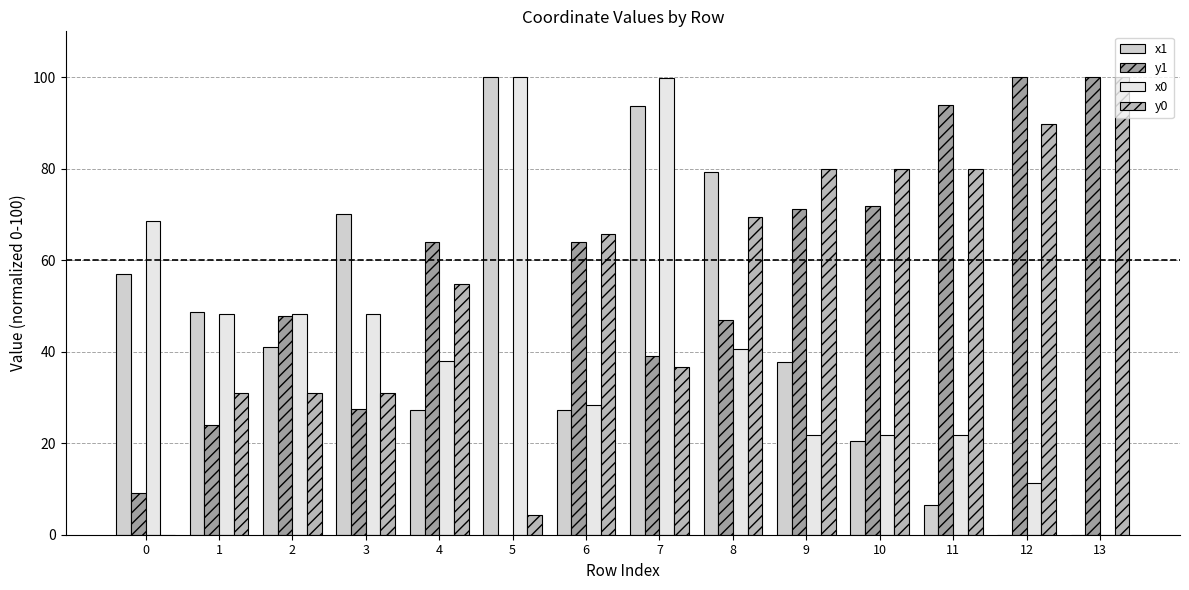

What is the greatest value displayed?

100.0